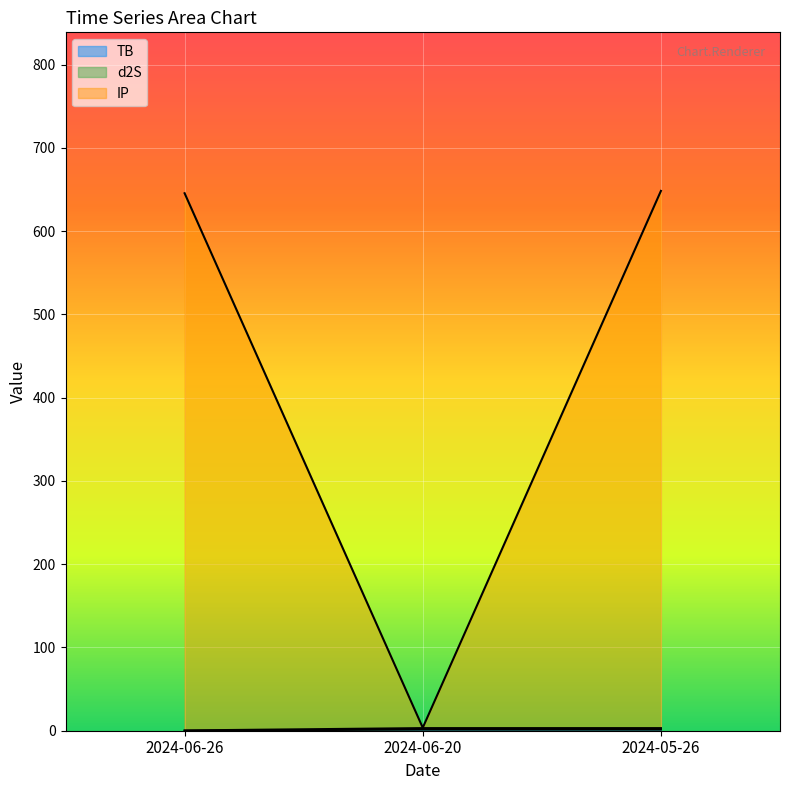

The K series shows 0.8 at 2024-05-26. True or false?

False